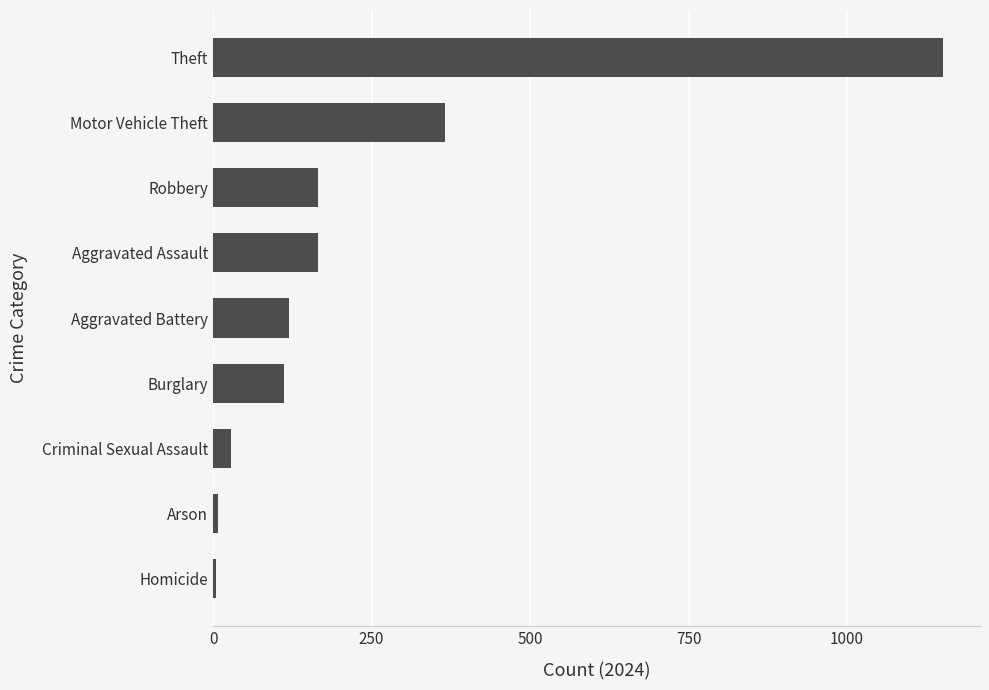

Approximately how many times larger is the value at Motor Vehicle Theft compared to Burglary?

3.3